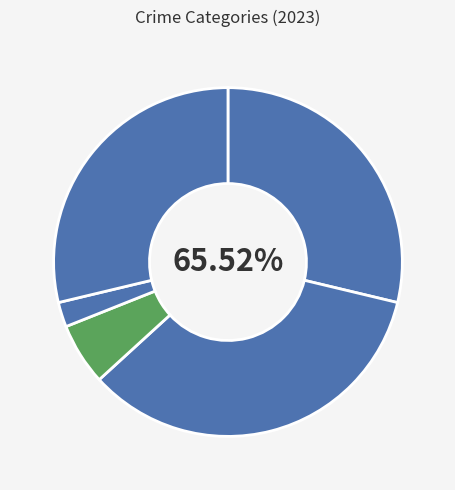

To the nearest percent, what portion does Aggravated Battery represent?

34%